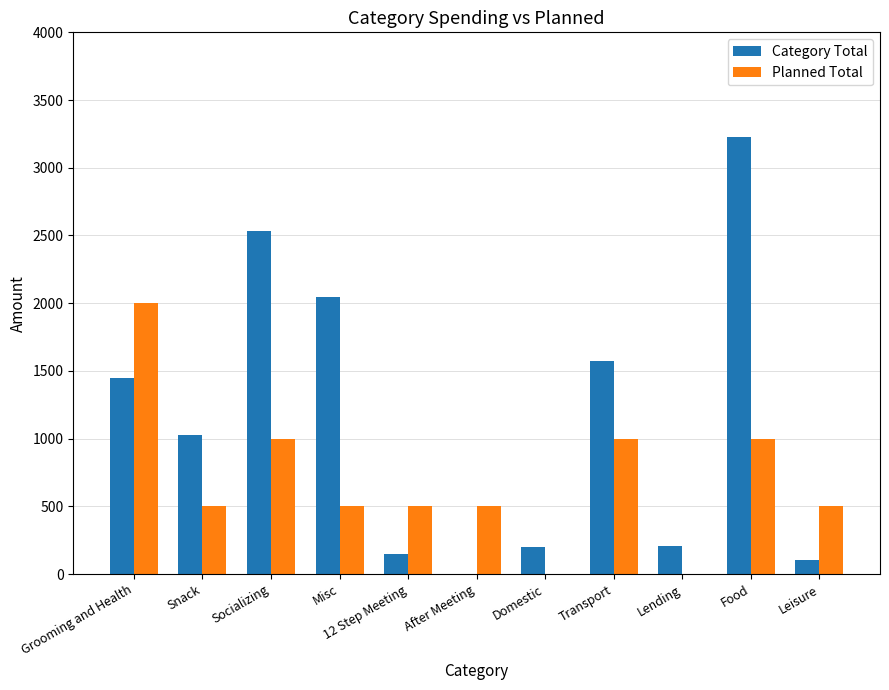

What value does the Planned Total series have at Grooming and Health?

2000